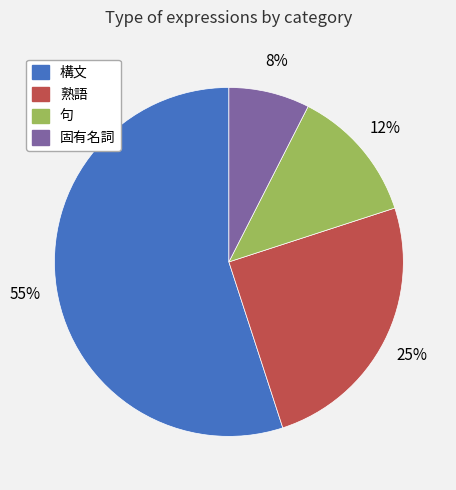

Is it true that 構文 is 55% of the pie?

True